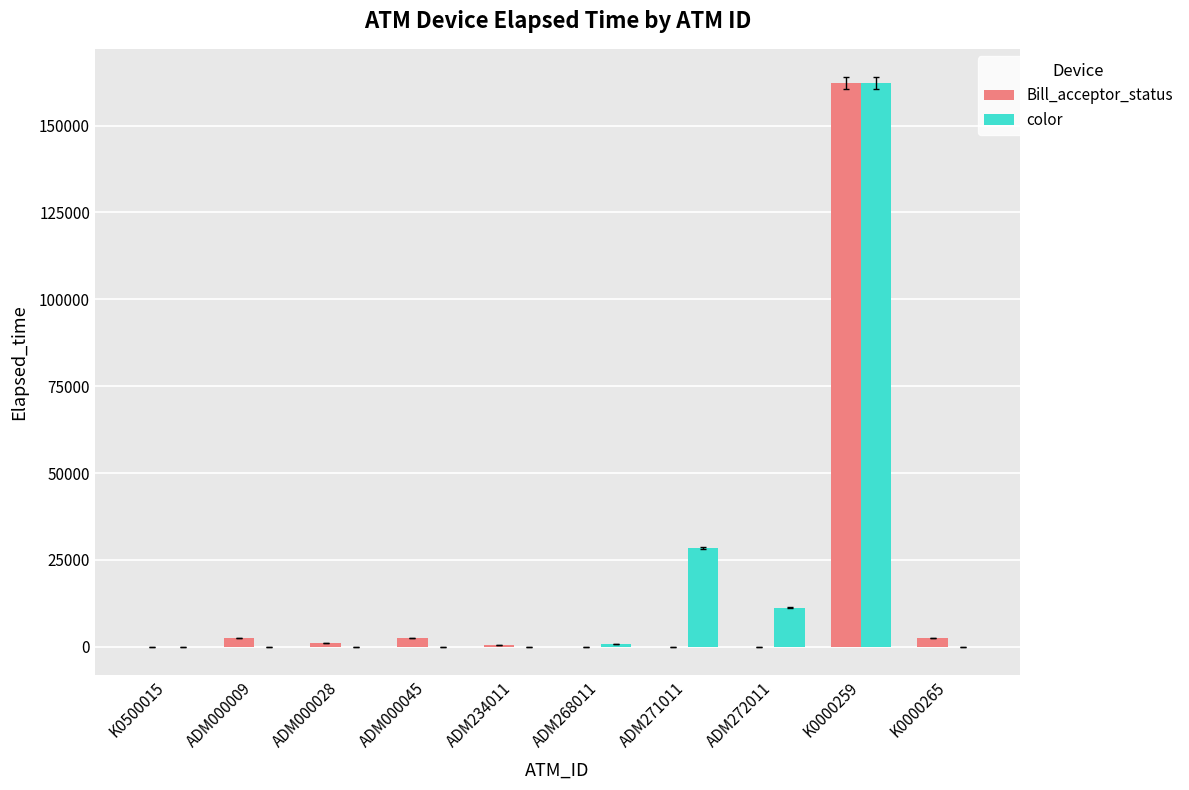

Which series changed the most between K0000259 and K0000265?

color